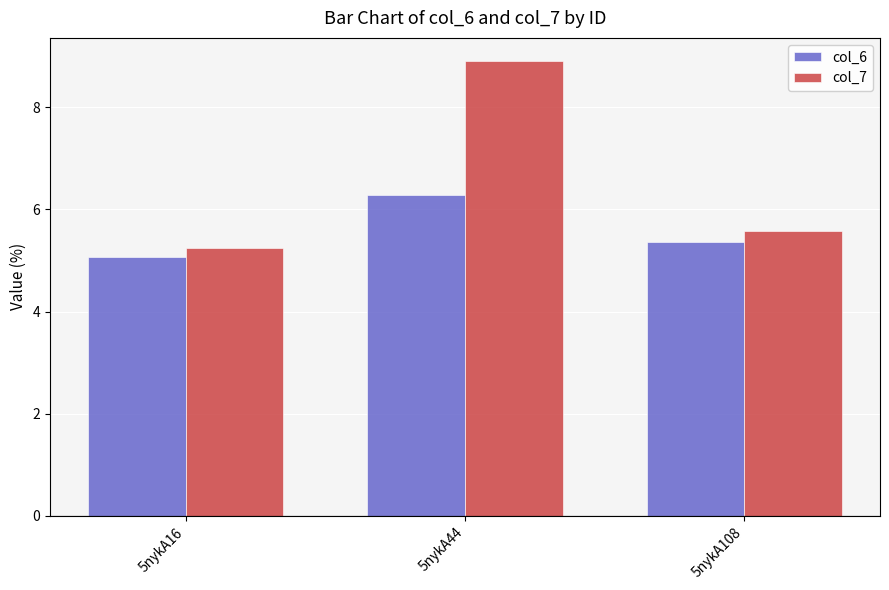

What are all the series names shown in the legend?

col_6, col_7